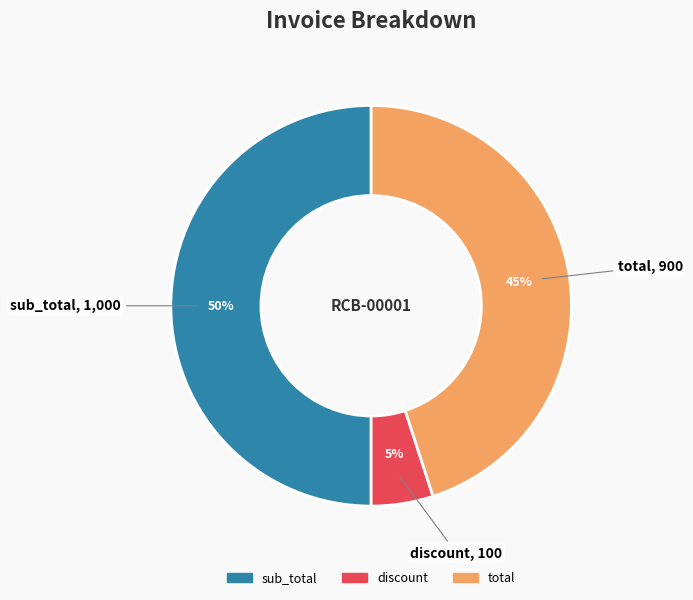

To the nearest percent, what is the difference between the discount and total slice percentages?

40%